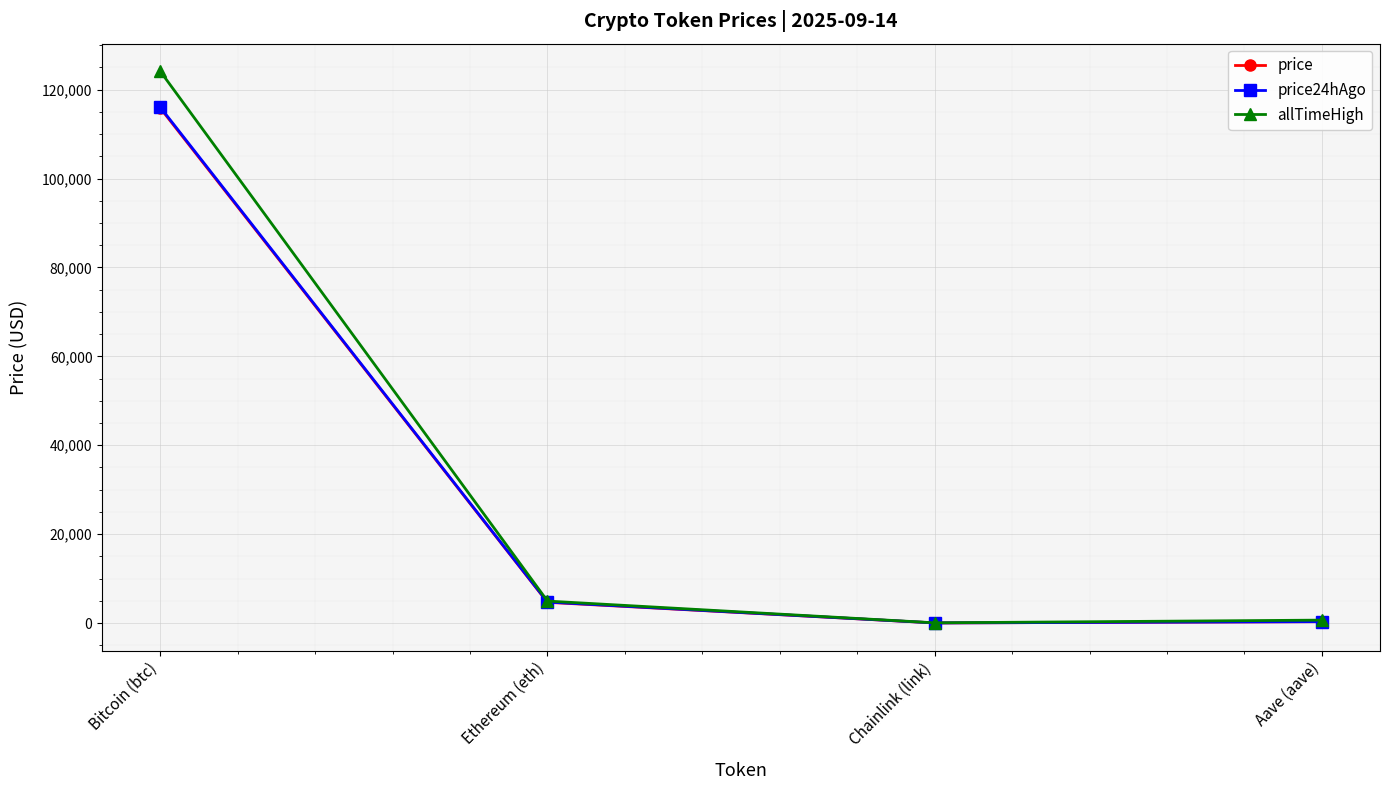

Which series has the largest total across all categories?

allTimeHigh